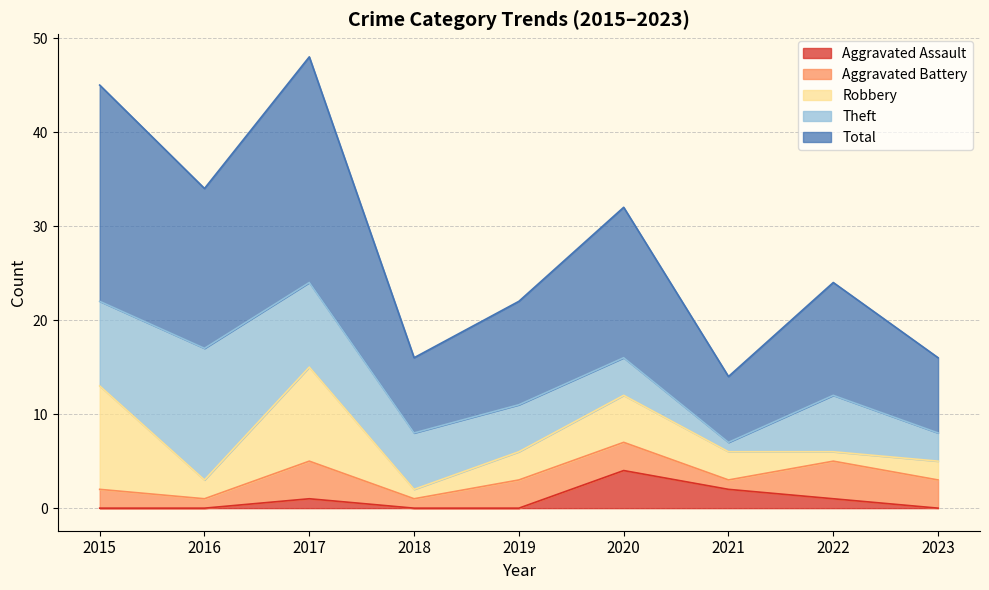

At which category is the sum across all series the highest?

2017